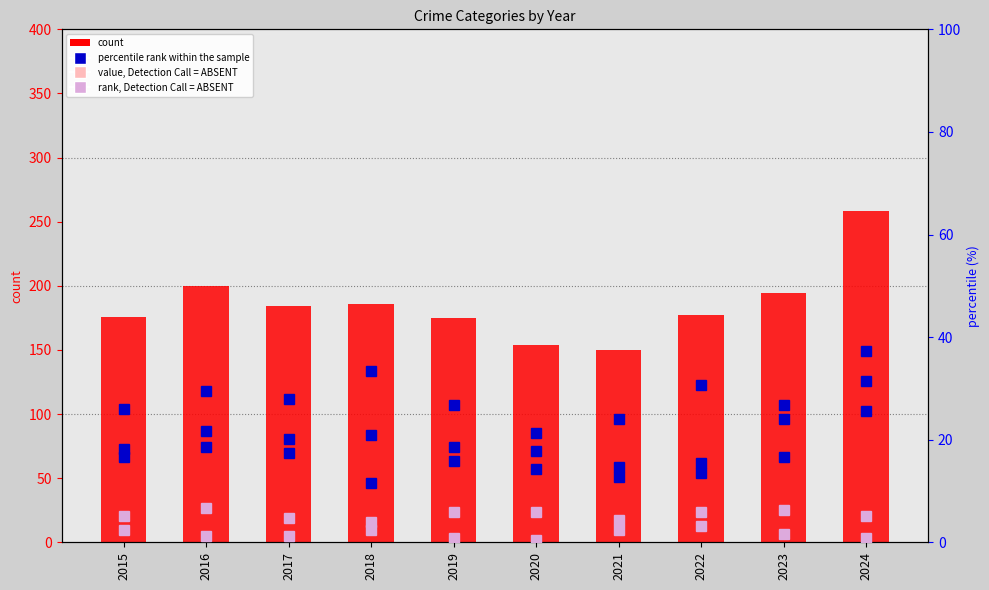

What is the difference between the maximum and second lowest values in the percentile rank - Aggravated Battery series?

12.0